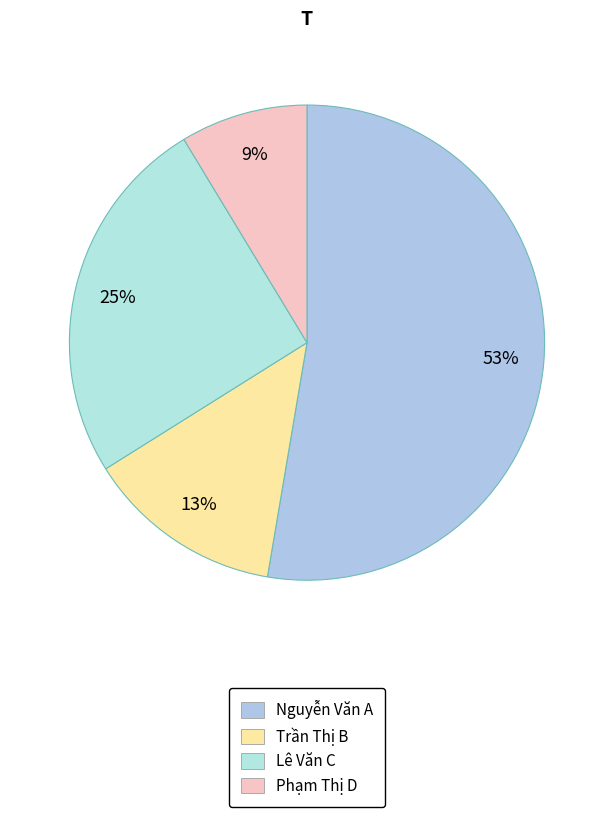

What is the change in value from Trần Thị B to Phạm Thị D?

-10615.6